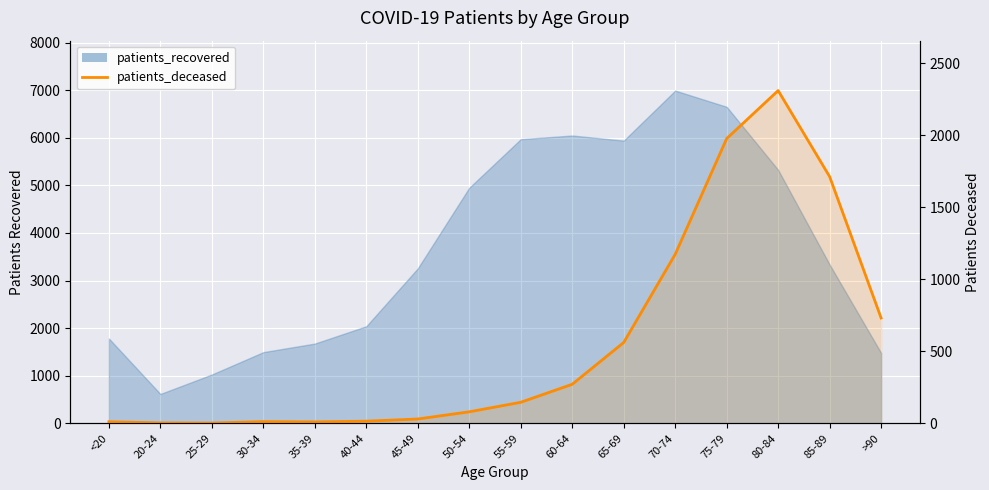

What is the label of the 8th point from the left?

50-54